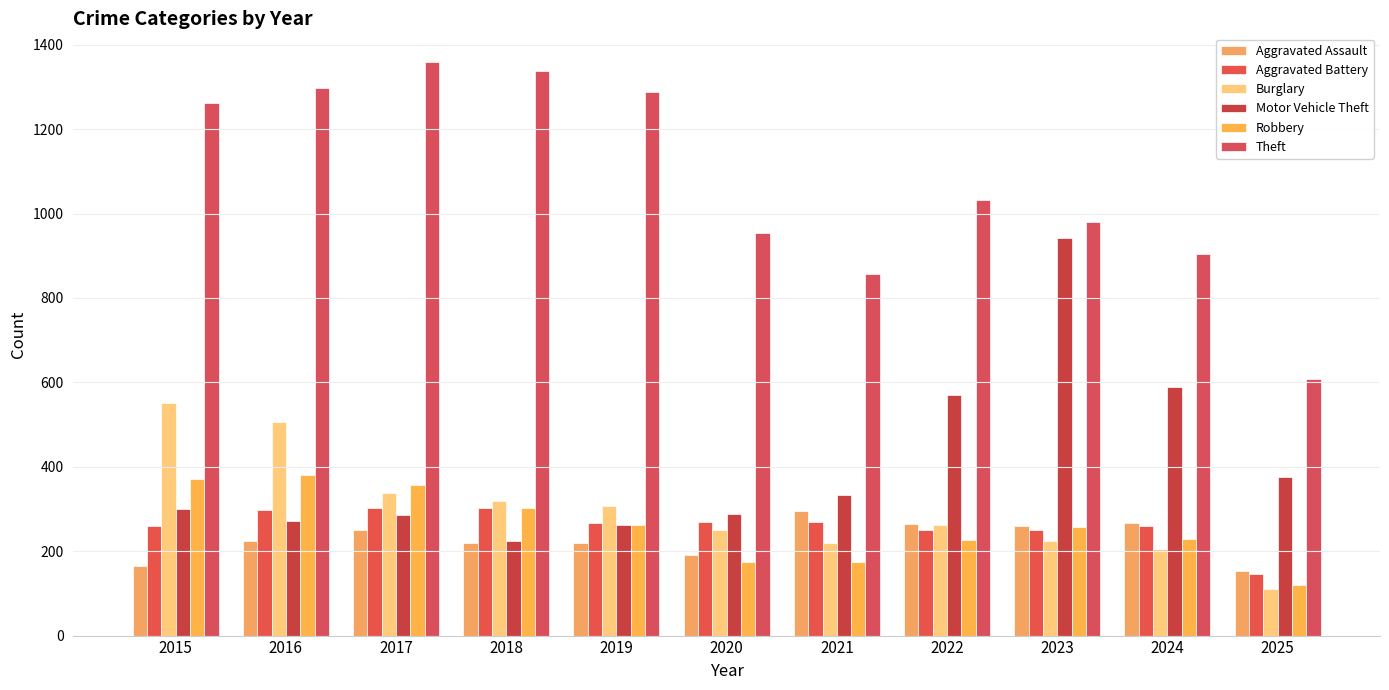

Where does the Aggravated Battery series first go above 267?

2016